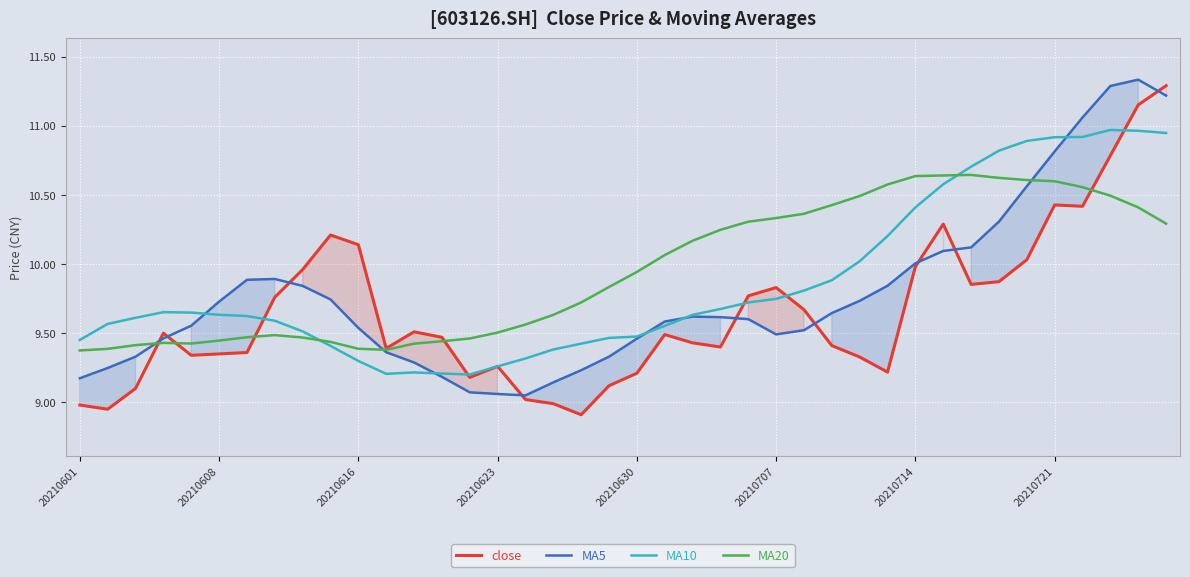

Is it true that MA5 equals 5.7 at 20210601?

False